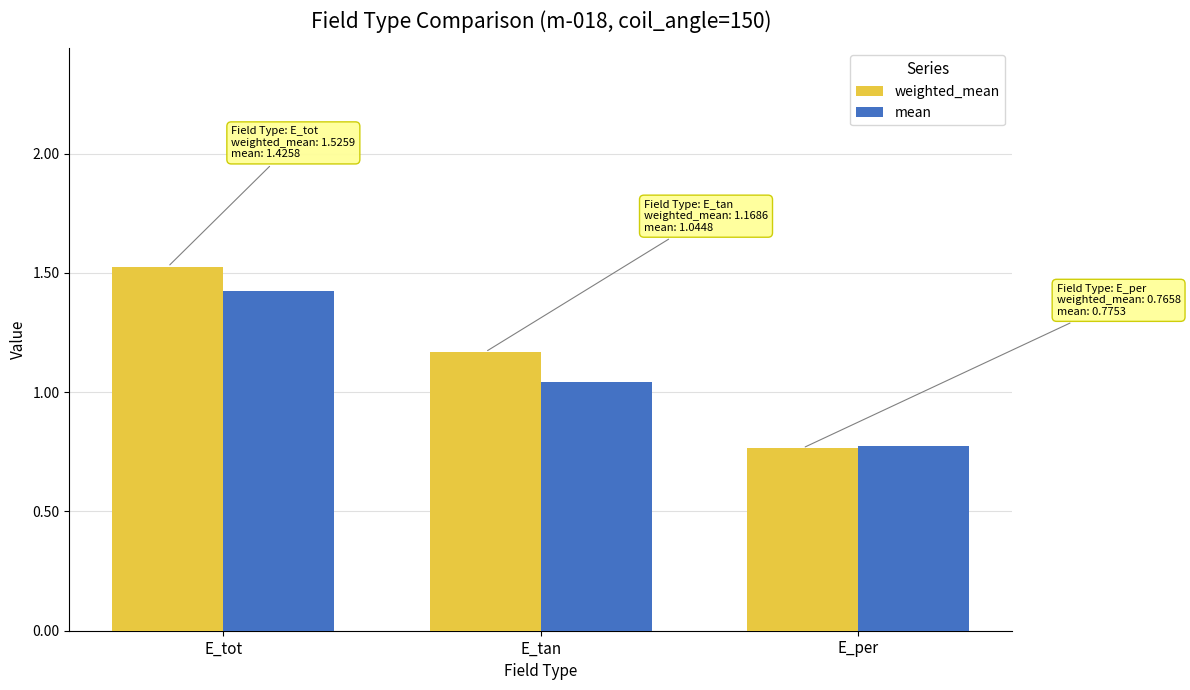

What is the label of the 2nd bar from the left?

E_tan